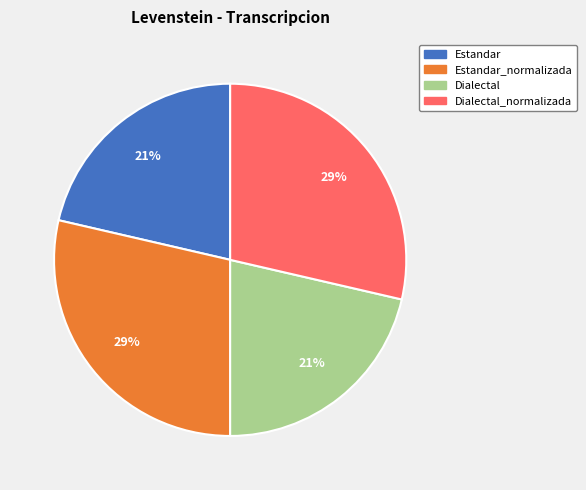

Is the sum of Dialectal_normalizada and Estandar_normalizada greater than half?

Yes